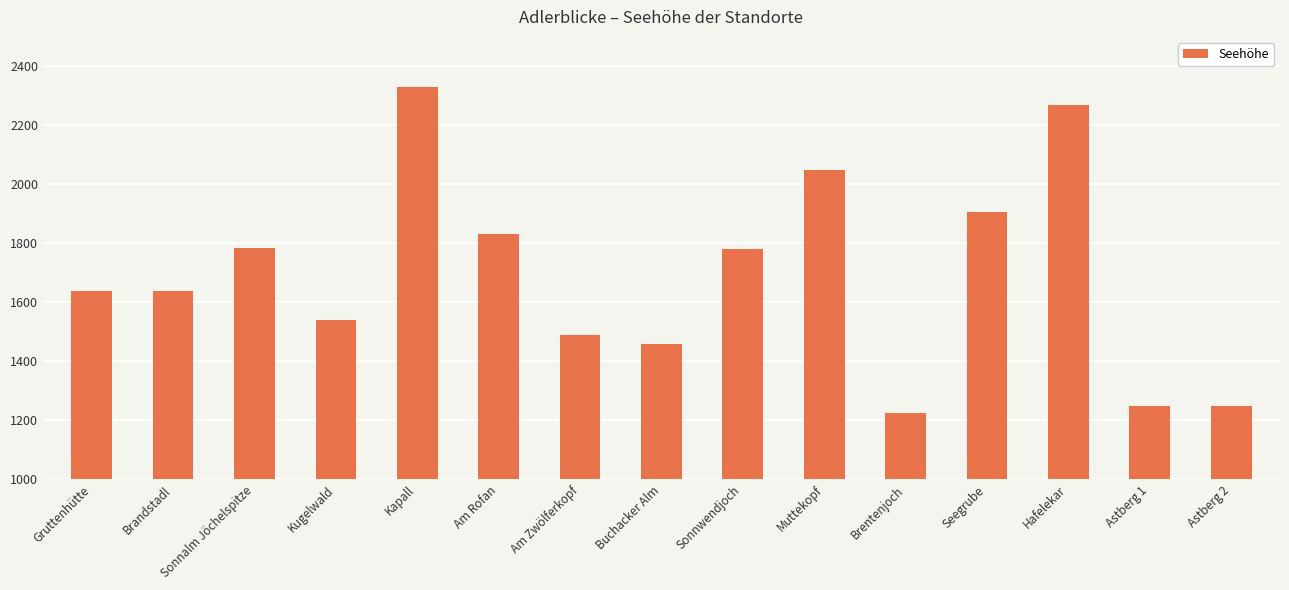

What is the minimum value shown in the chart?

1226